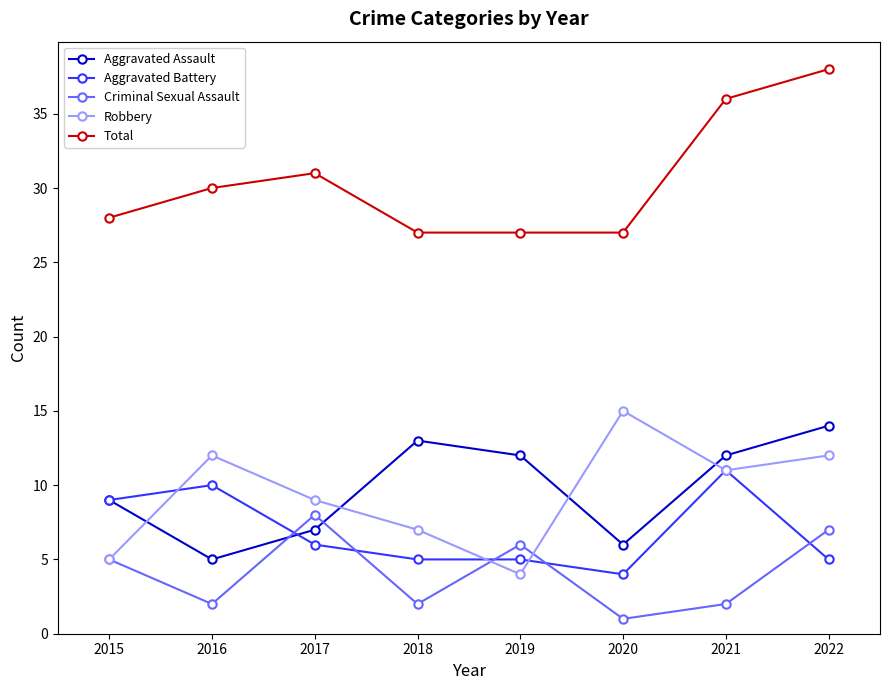

What is the value of the Aggravated Assault point at the 6th from the left?

6